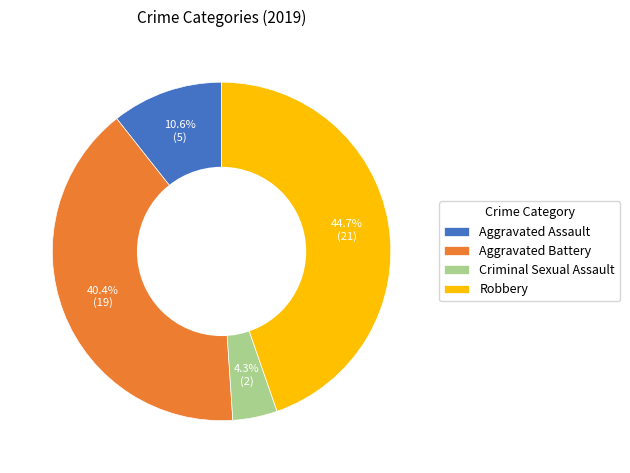

Between Robbery and Aggravated Battery, which is larger?

Robbery